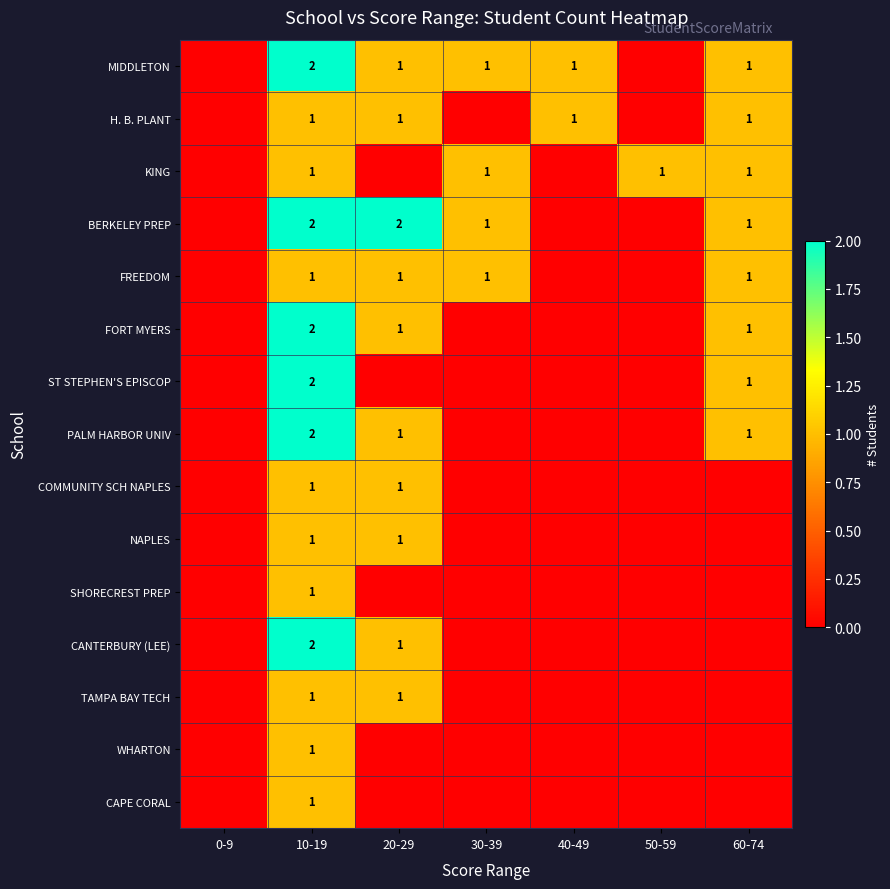

True or false: FORT MYERS has a value of 1 at 20-29.

True